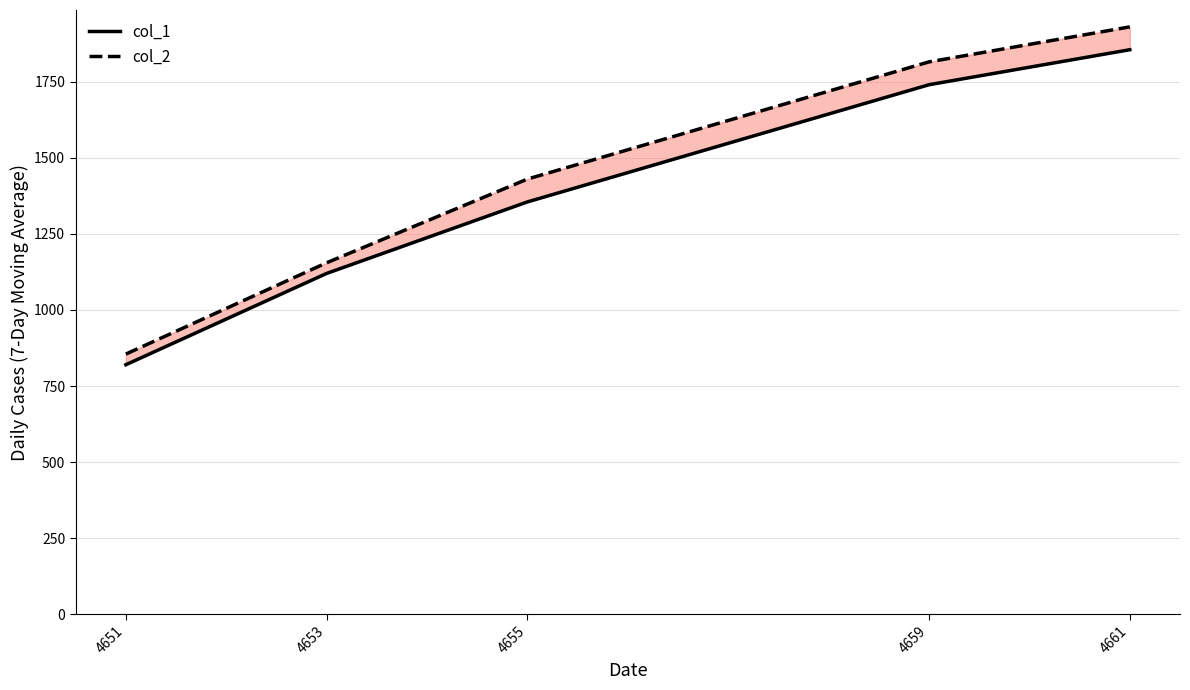

True or false: col_2 and col_1 cross at least once.

False